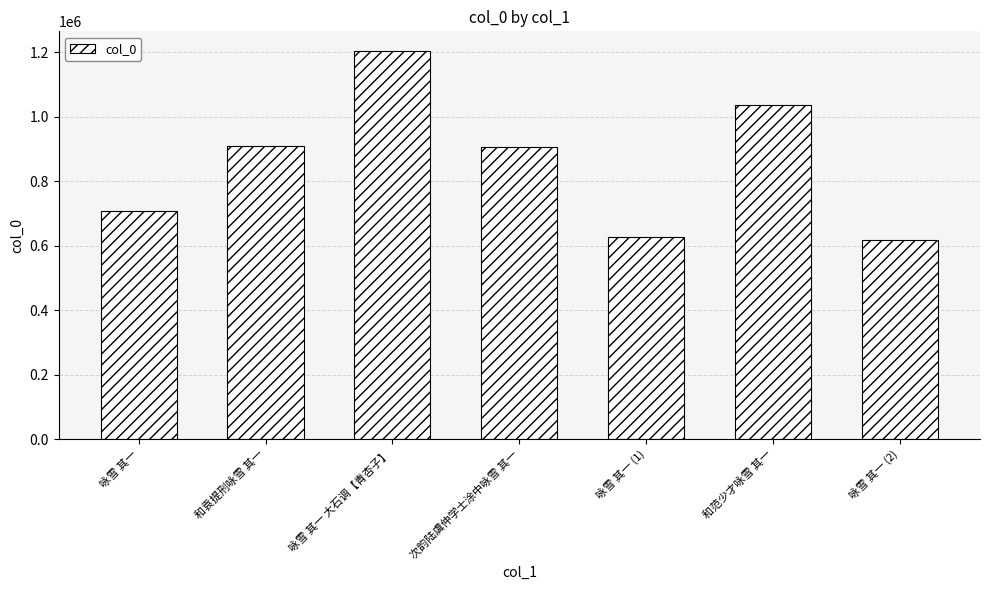

At which category does the chart reach its minimum across all series?

咏雪 其一 (2)